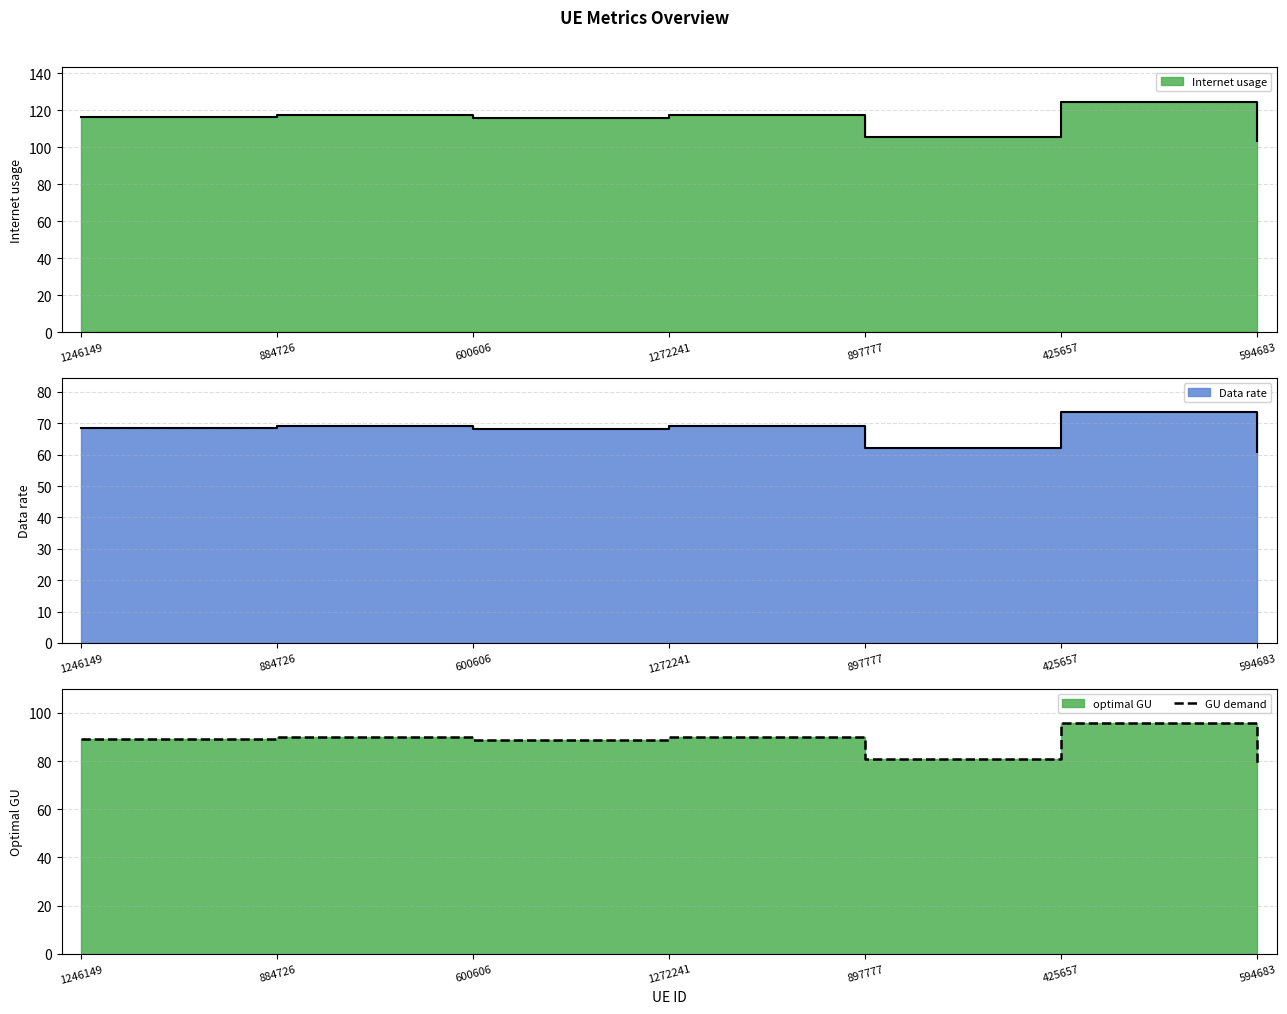

Where is the data nearest to the value 87?

600606